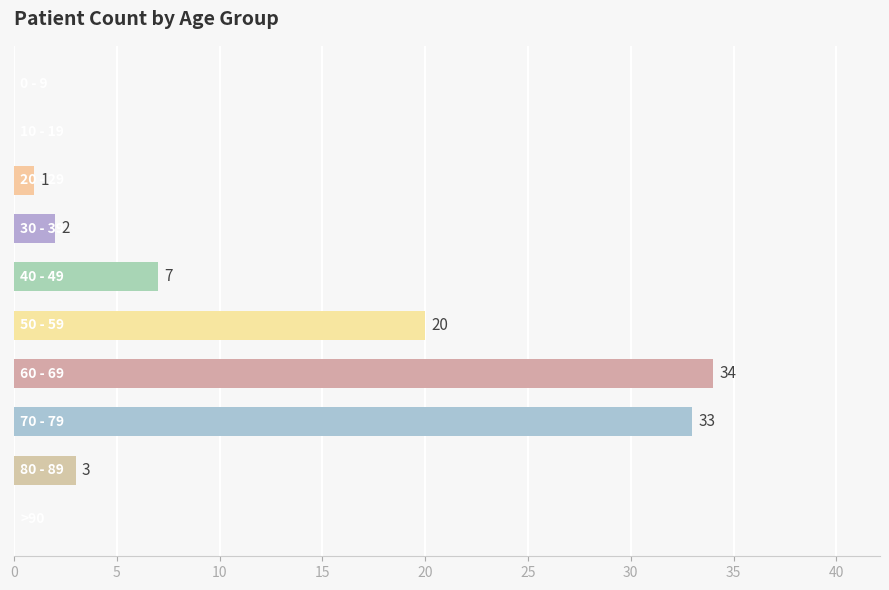

Are the bars horizontal?

Yes